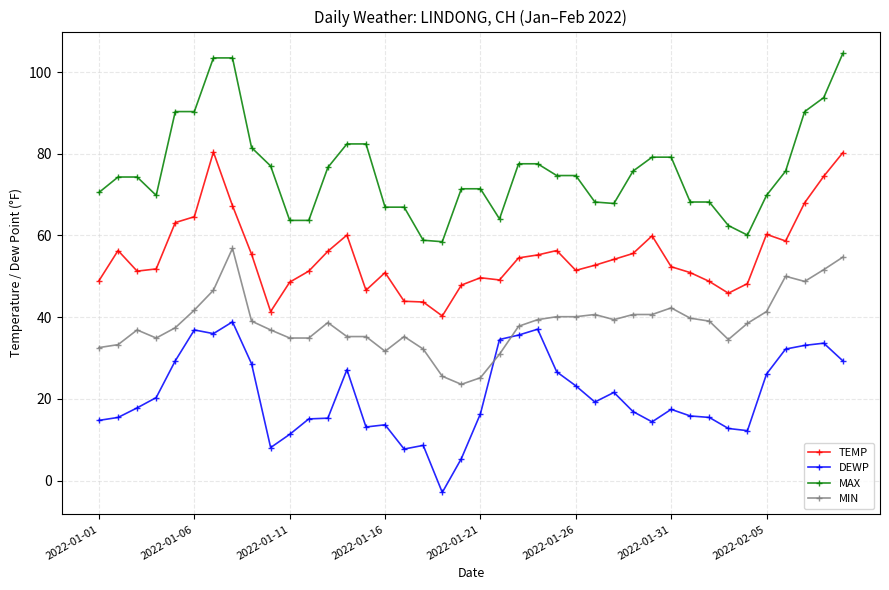

What is the value of the MAX point at the 24th from the left?

77.5